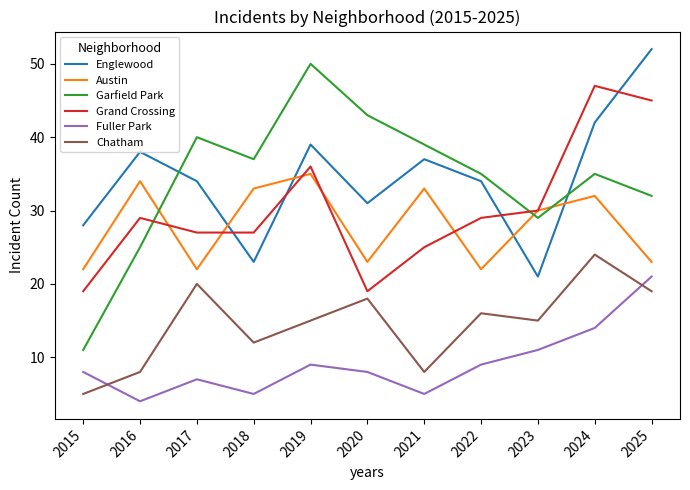

What is the difference between the Garfield Park values at 2020 and 2022?

8